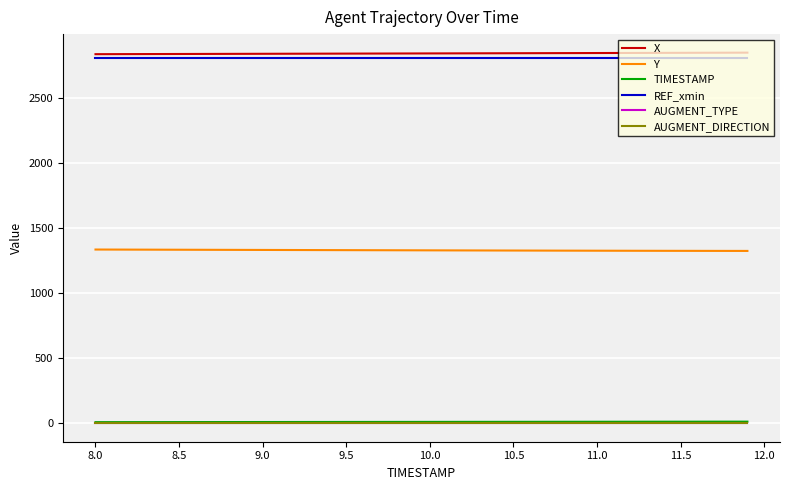

True or false: AUGMENT_DIRECTION and REF_xmin cross at least once.

False